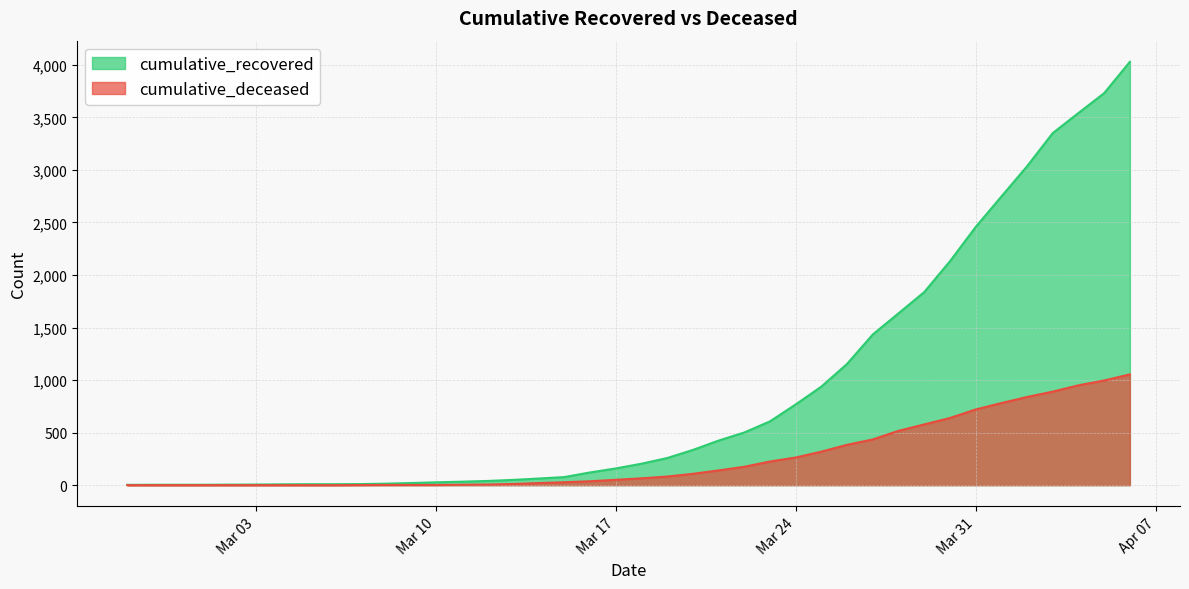

True or false: cumulative_deceased has more than 0 points higher than both neighbors.

False